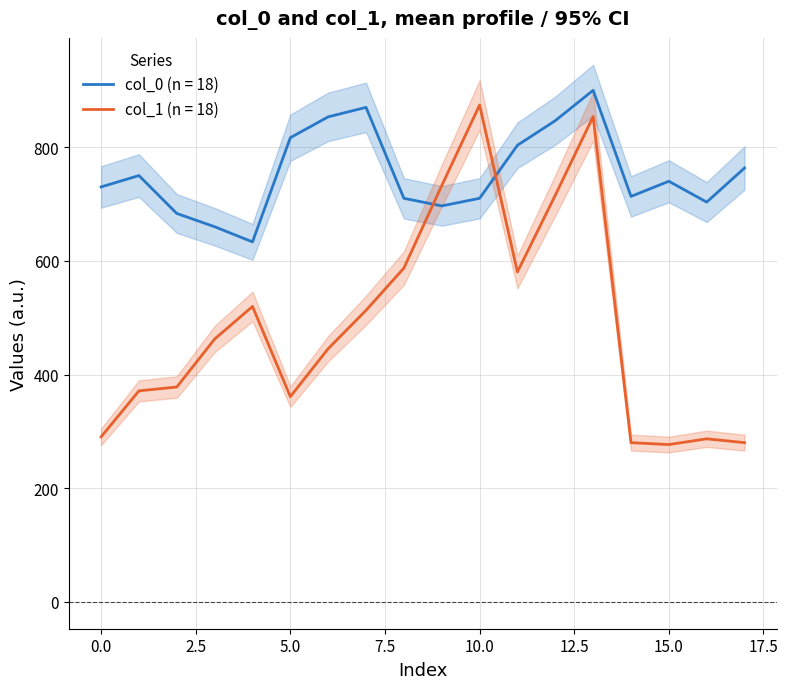

What is the maximum value for col_0 (n = 18)?

900.0